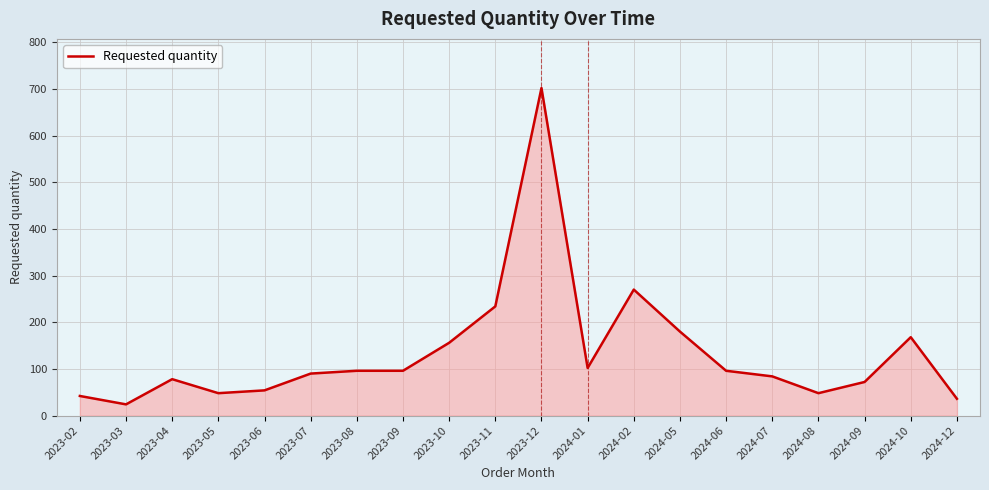

Approximately how many times larger is the value at 2023-09 compared to 2023-08?

1.0